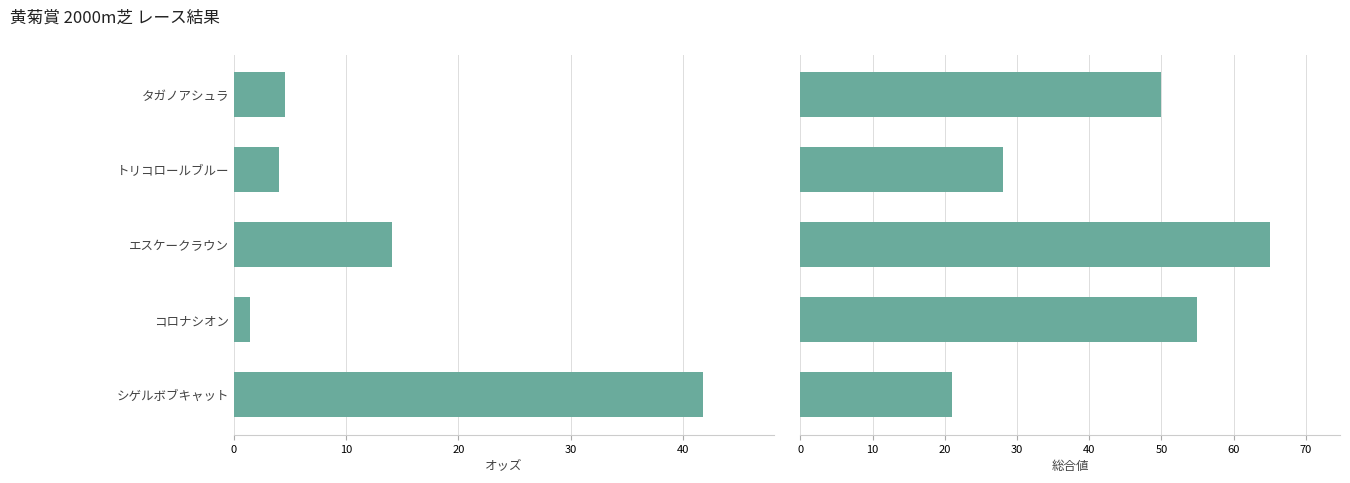

What is the minimum value for オッズ?

1.4